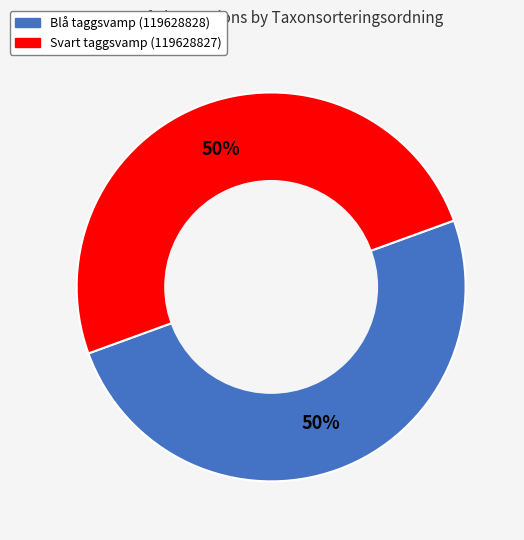

What is the ratio of the value at Blå taggsvamp (119628828) to the value at Svart taggsvamp (119628827)?

1.0